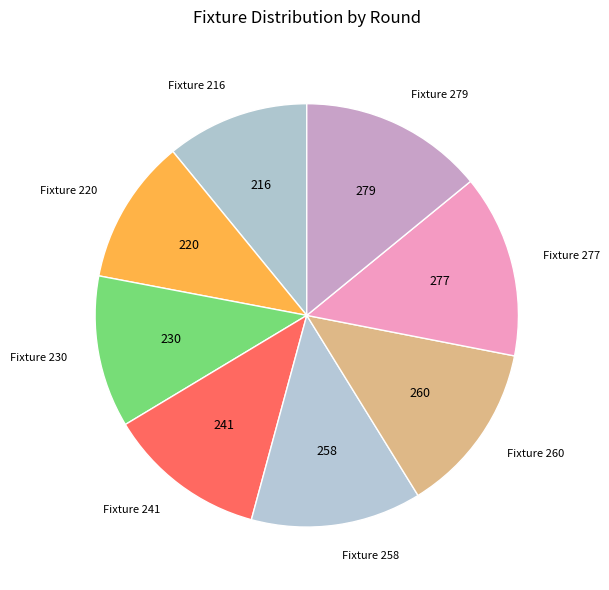

Is the sum of Fixture 260 and Fixture 279 greater than half?

No